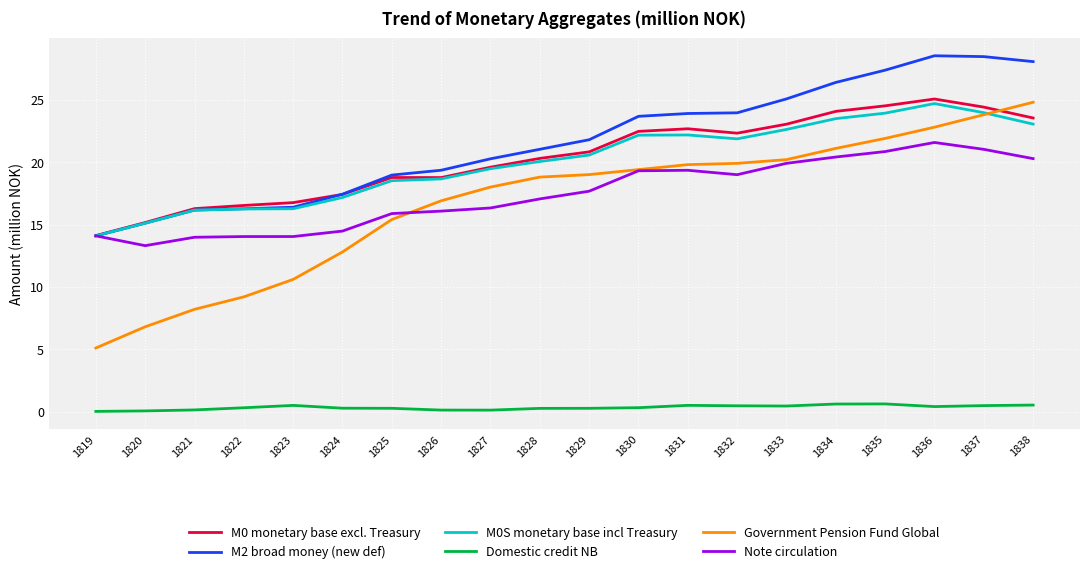

Does the chart have visible grid lines?

Yes